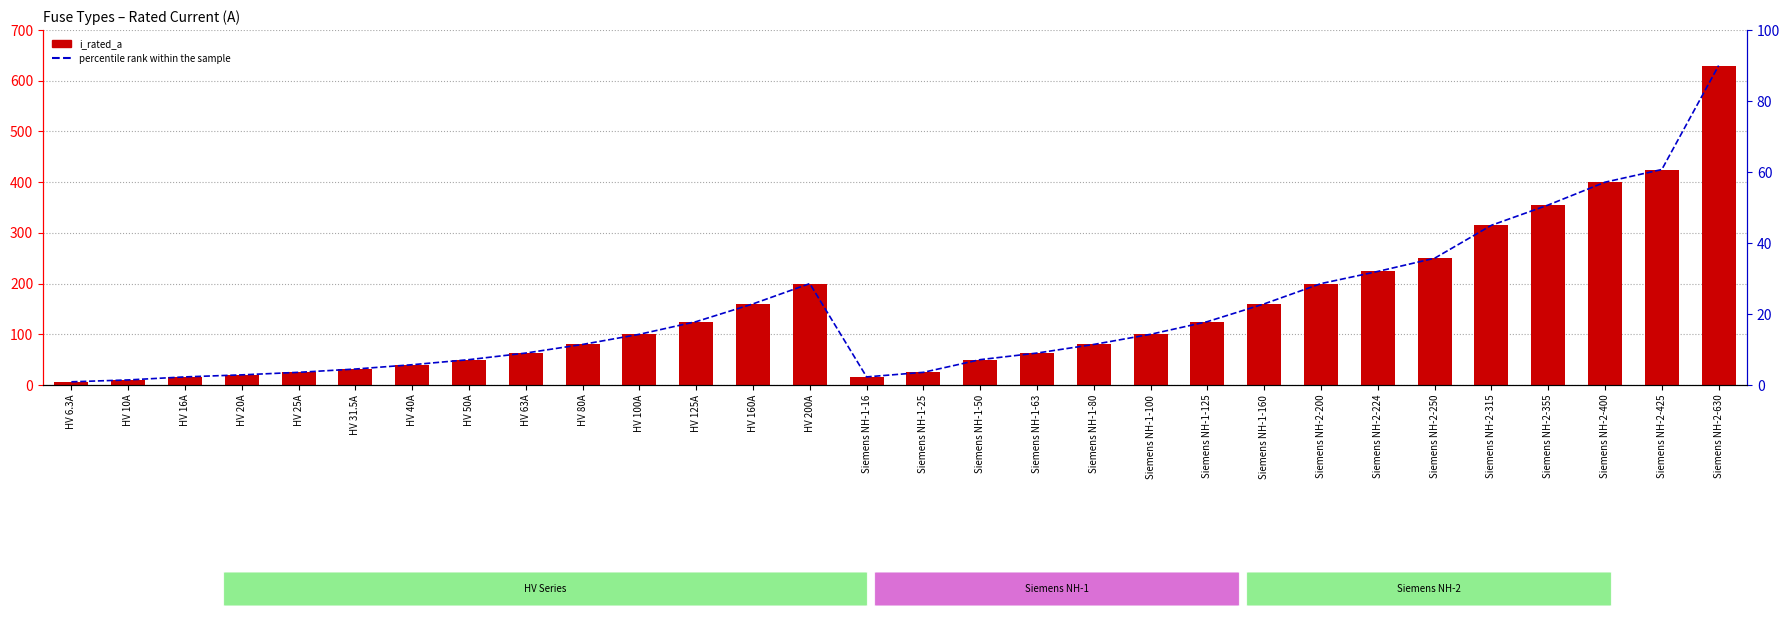

At how many categories does at least one series exceed 596?

1